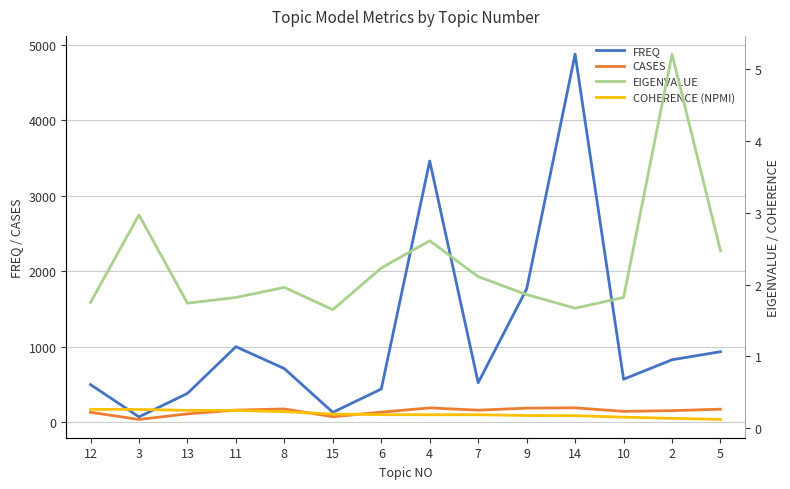

Which series has the widest spread of values?

FREQ